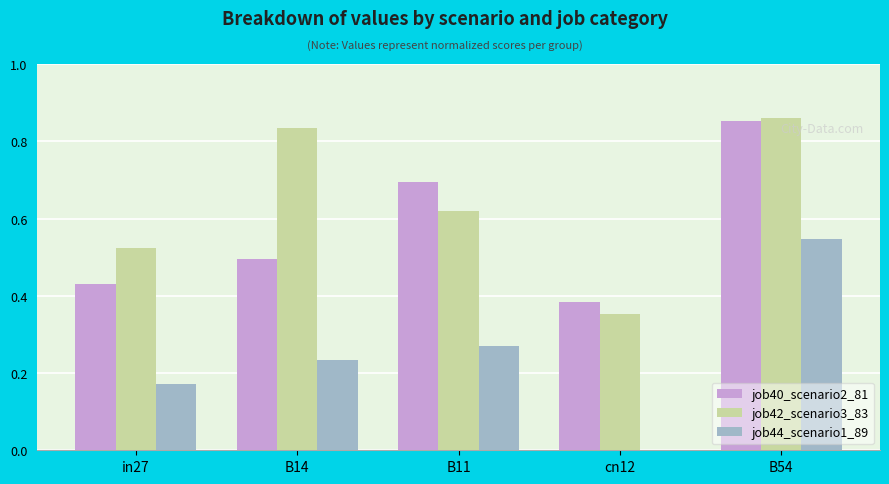

Which series has the largest total across all categories?

job42_scenario3_83